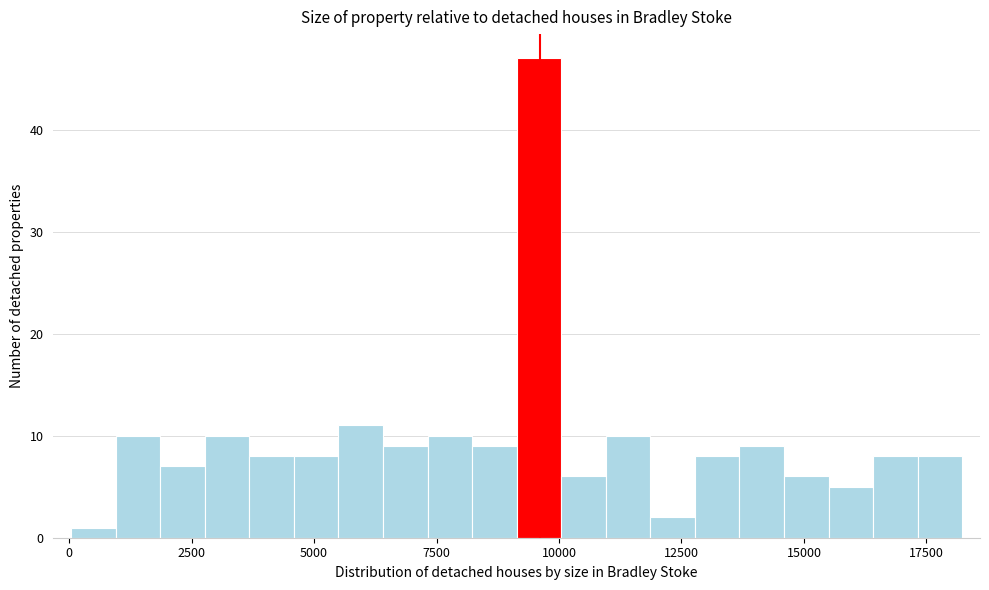

Read against the x-axis, roughly where is the centre of the tallest bar?

9500